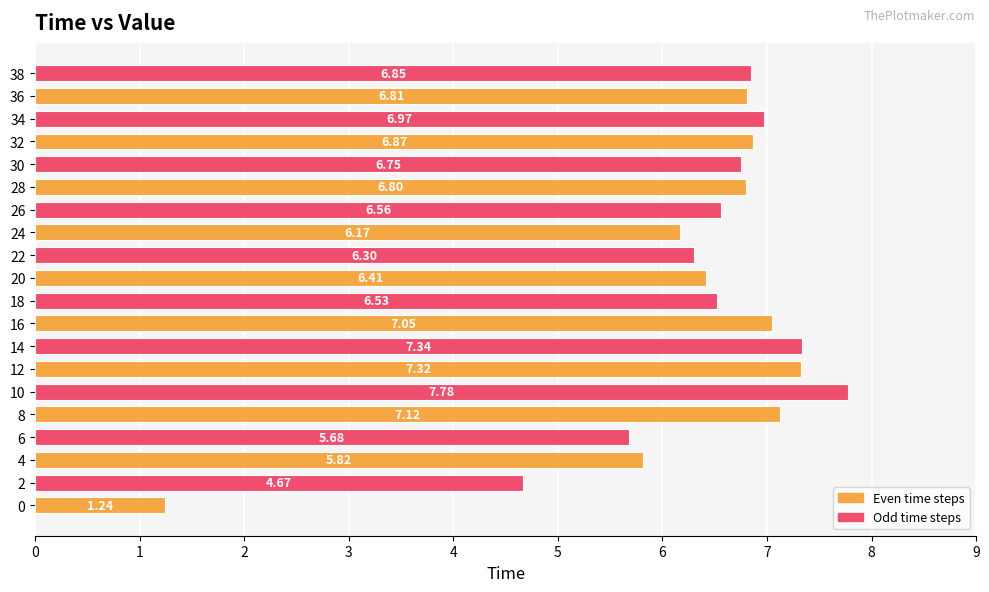

Rank the categories by value from highest to lowest.

10, 14, 12, 8, 16, 34, 32, 38, 36, 28, 30, 26, 18, 20, 22, 24, 4, 6, 2, 0